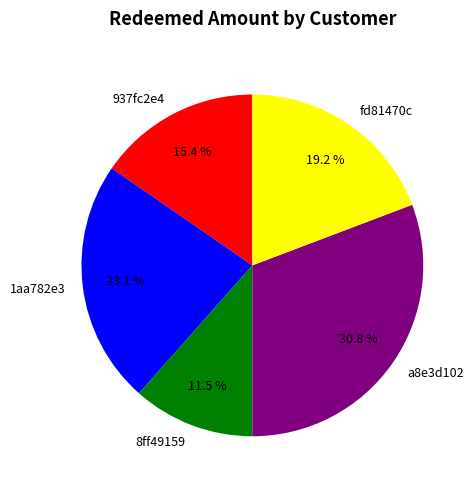

How many segments does this pie chart have?

5